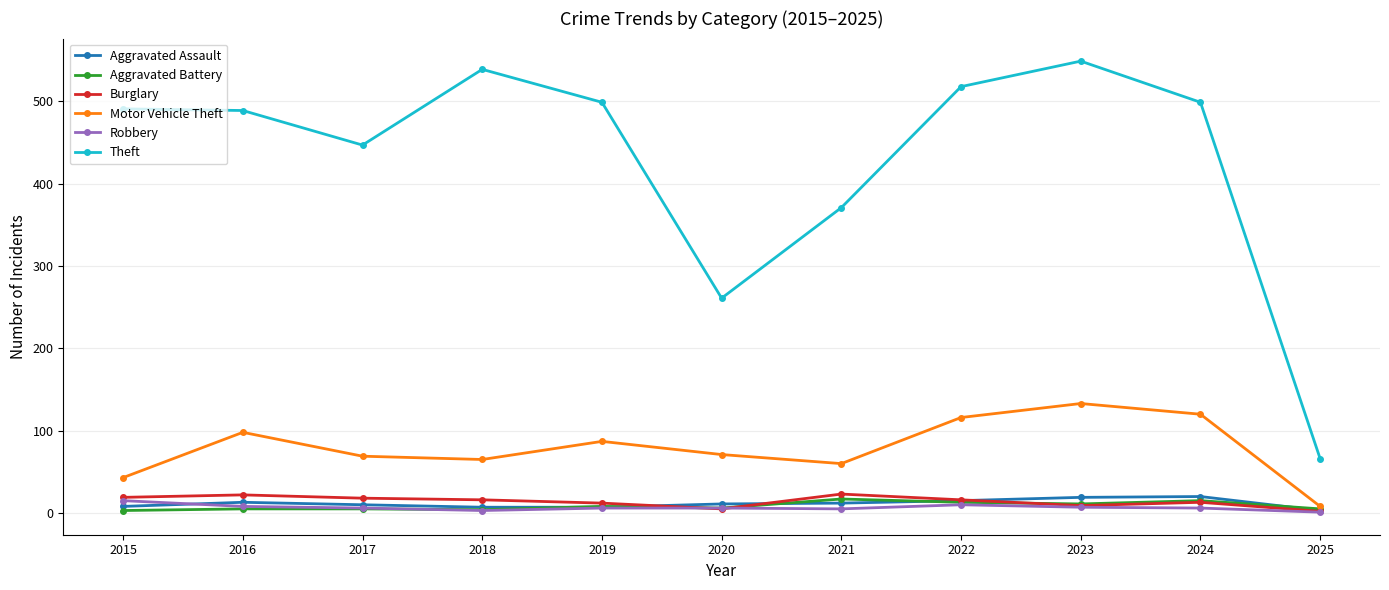

Which category has the highest value in the Motor Vehicle Theft series?

2023